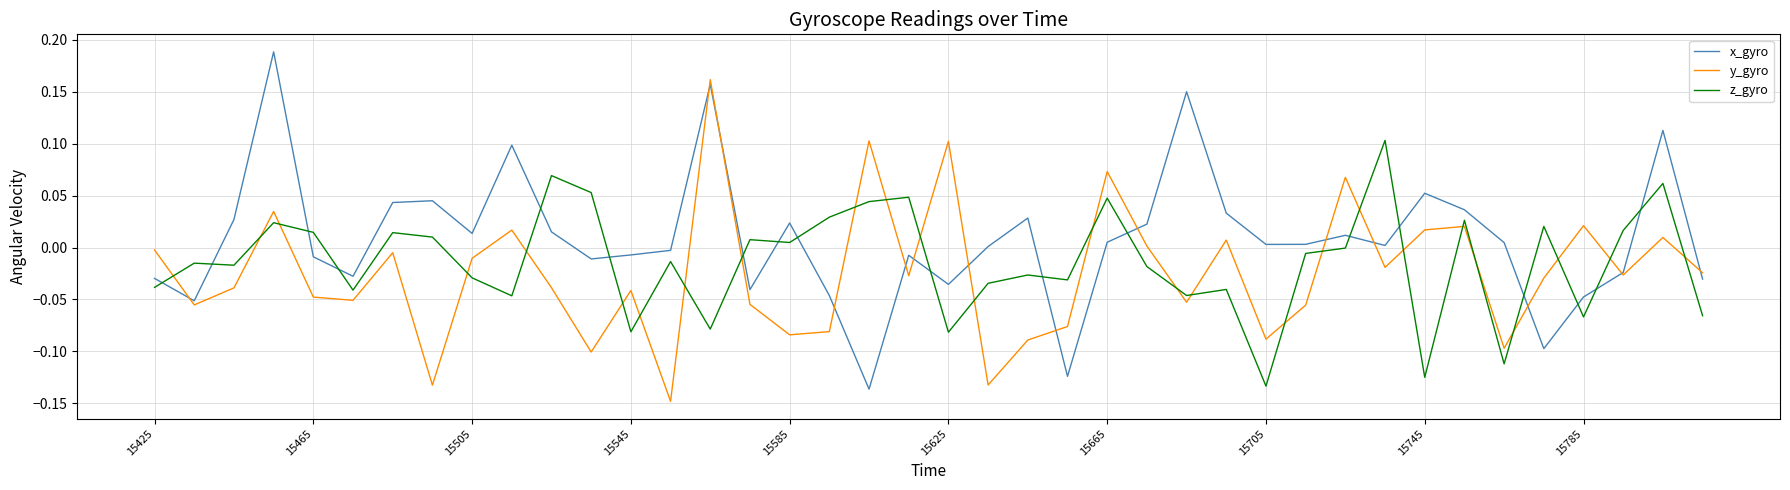

What is the difference between the second highest and minimum values in the x_gyro series?

0.3